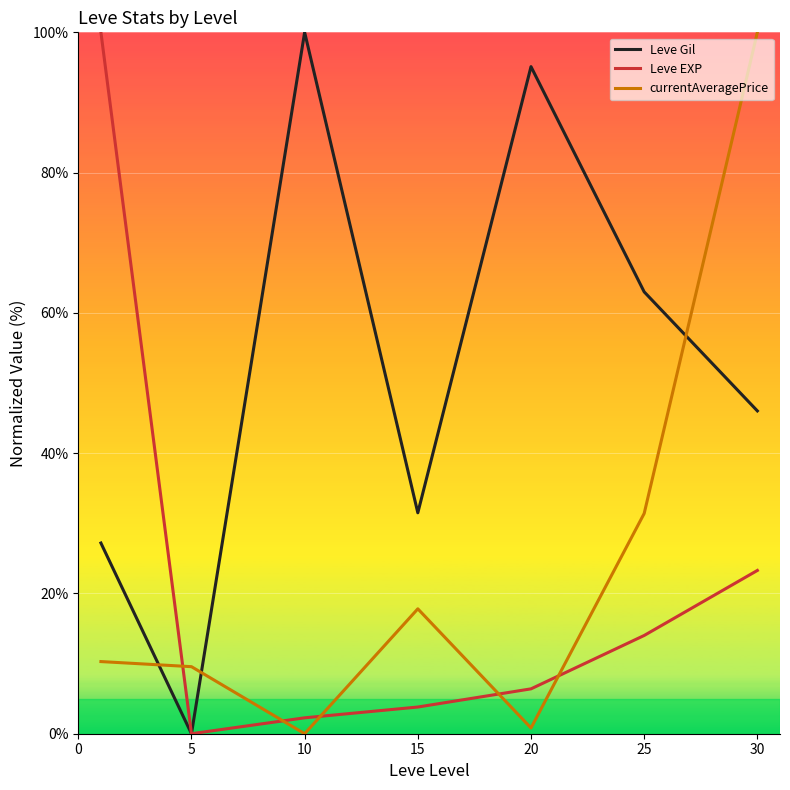

How many times do currentAveragePrice and Leve Gil cross each other?

3